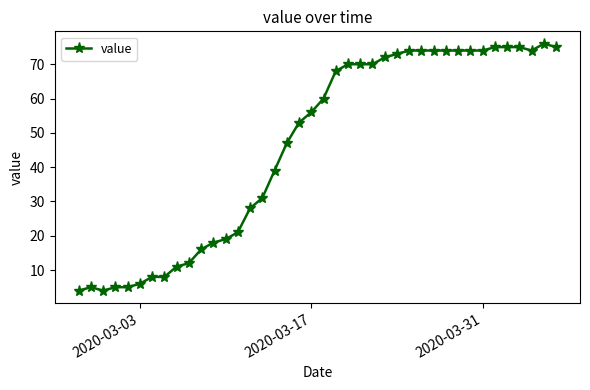

What is the value of the 30th point from the left?

74